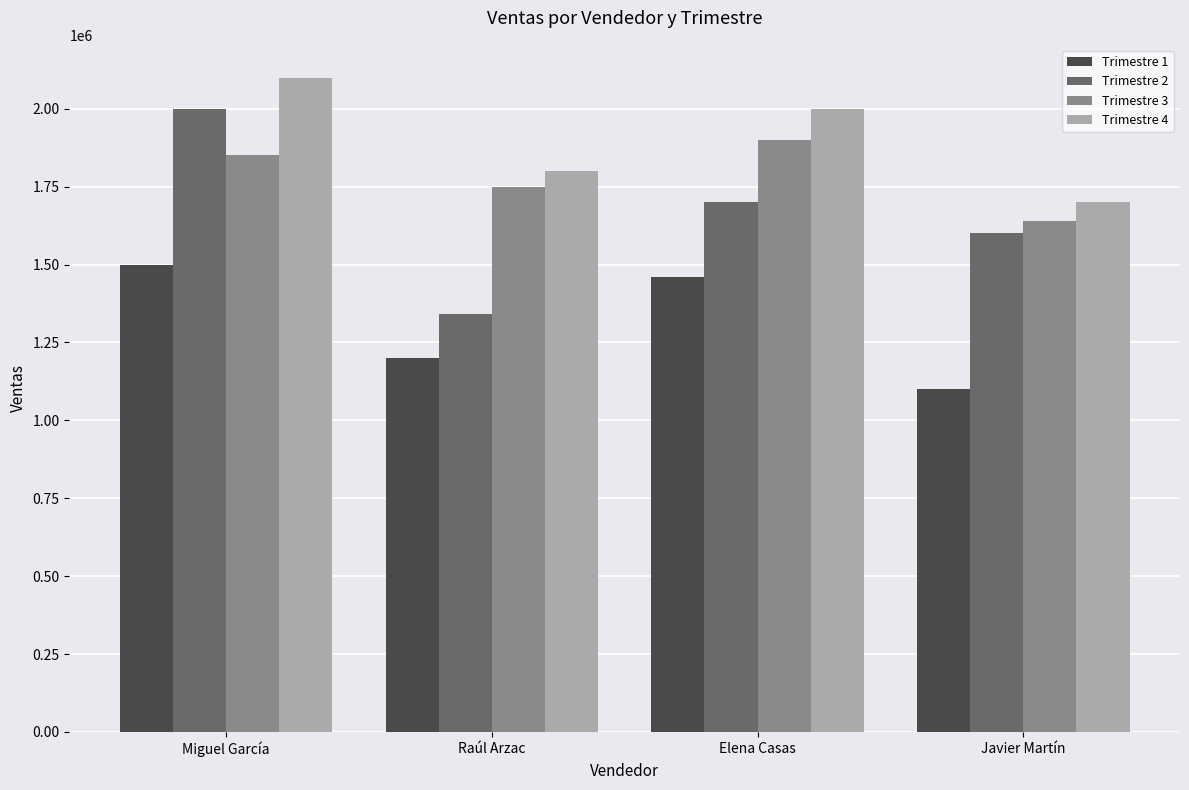

What are all the series names shown in the legend?

Trimestre 1, Trimestre 2, Trimestre 3, Trimestre 4